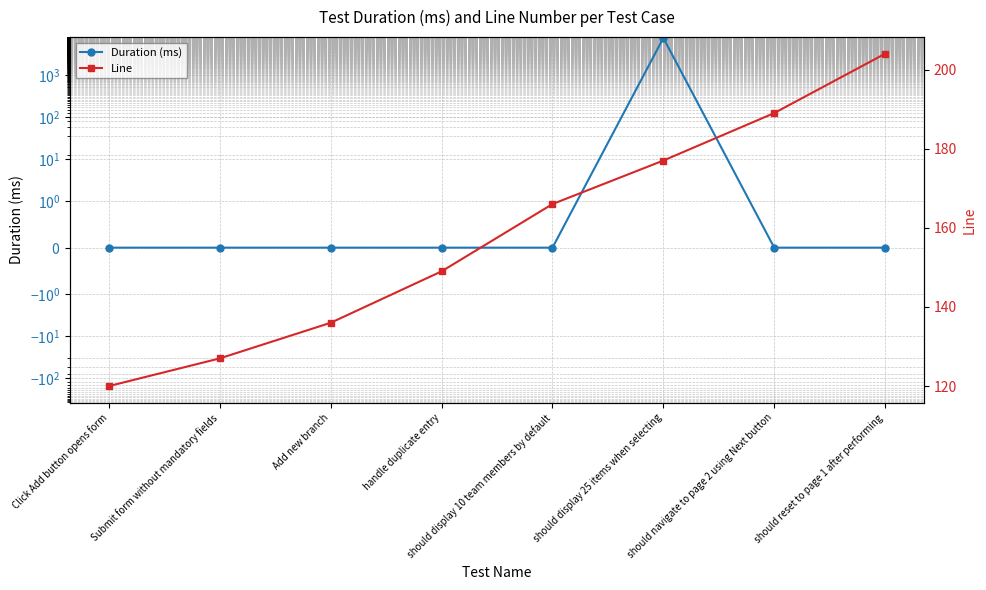

After their last crossing, which series has the higher values: Duration (ms) or Line?

Line